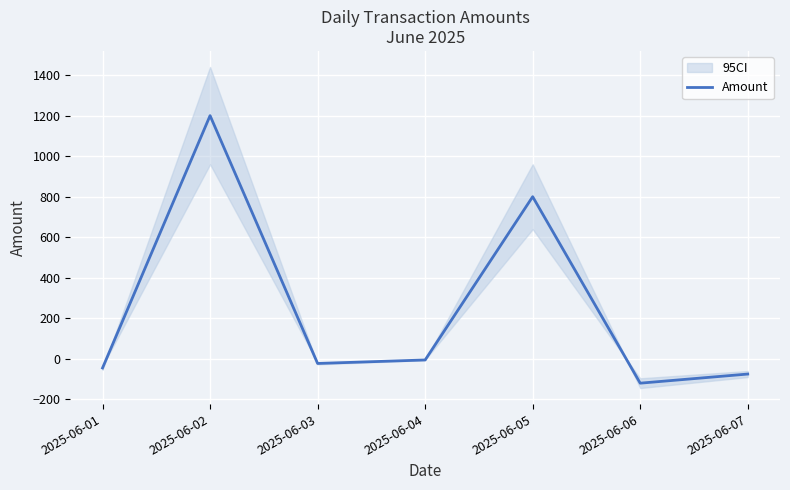

The chart shows a value of -168.4 at 2025-06-06. True or false?

False